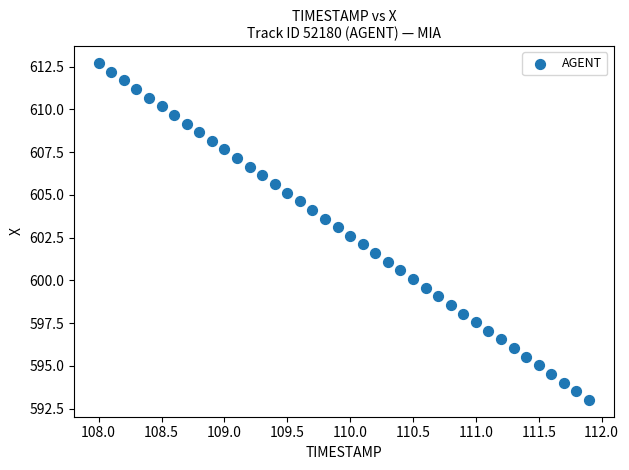

What is the range of Y values (max minus min)?

19.7